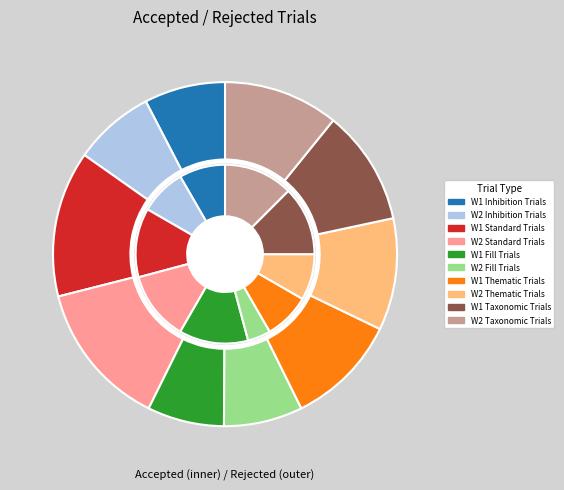

How many segments does this pie chart have?

10